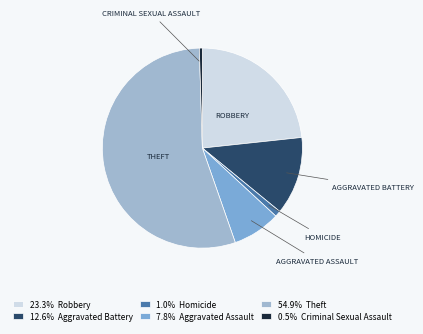

How many slices are in this pie chart?

6